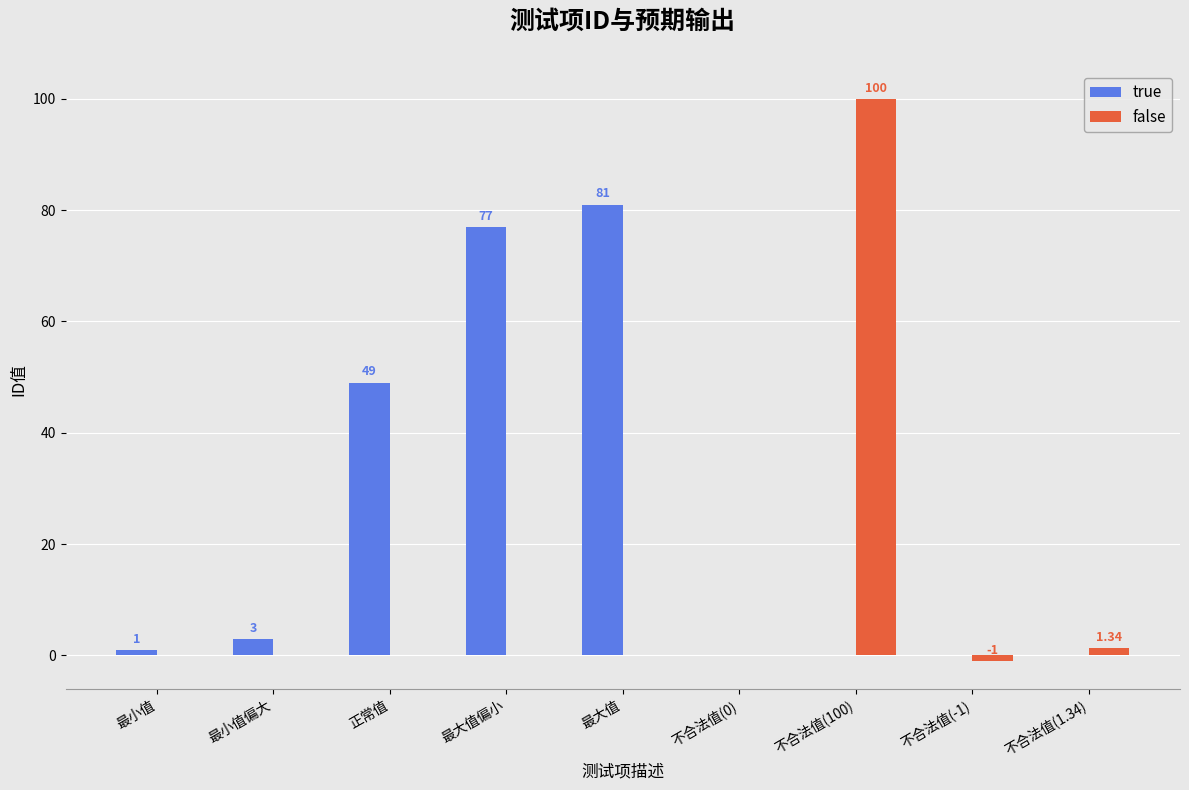

What are all the series names shown in the legend?

true, false